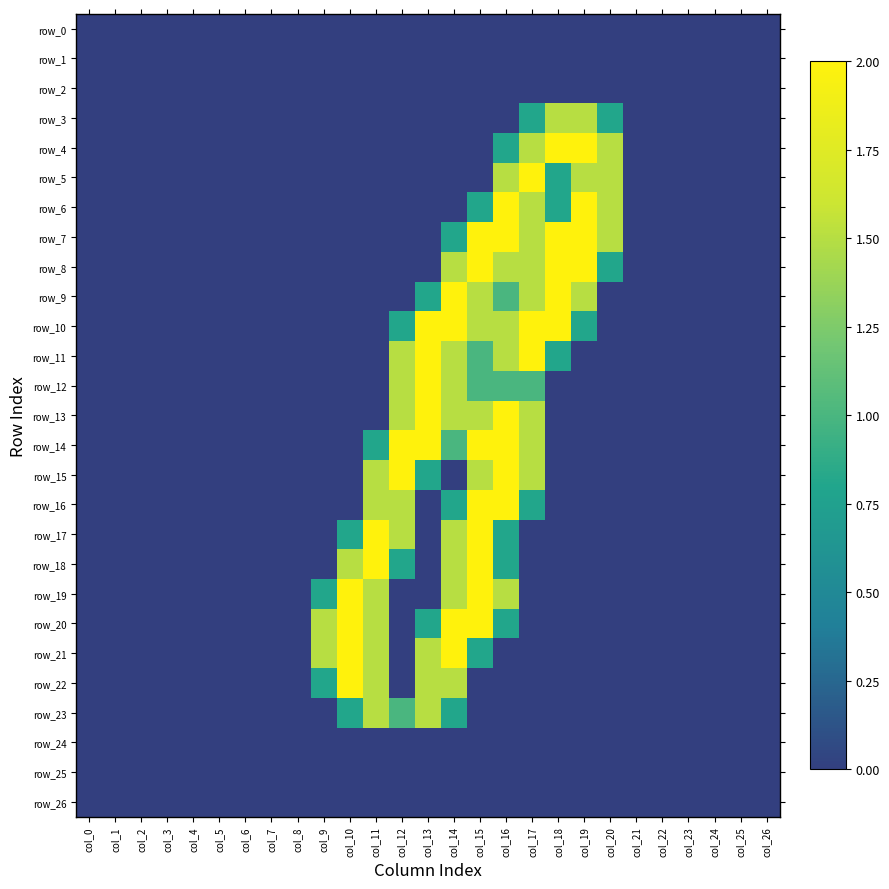

Which category has the lowest value across all series?

col_0